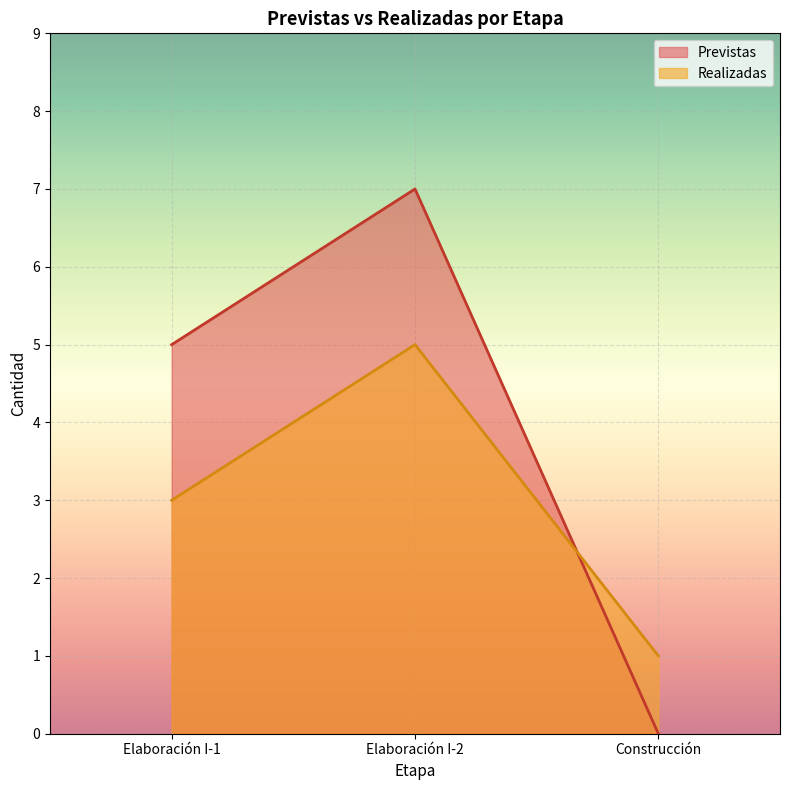

How many values are below 3?

1